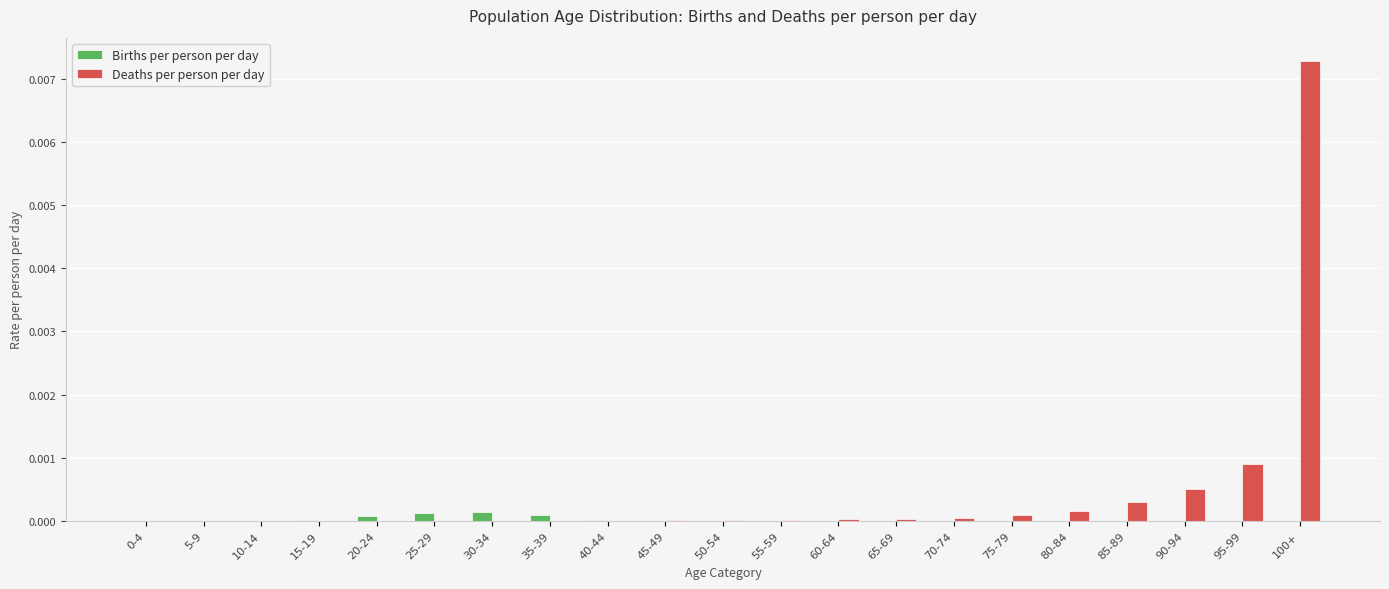

True or false: Deaths per person per day has a value of 0.0 at 35-39.

True